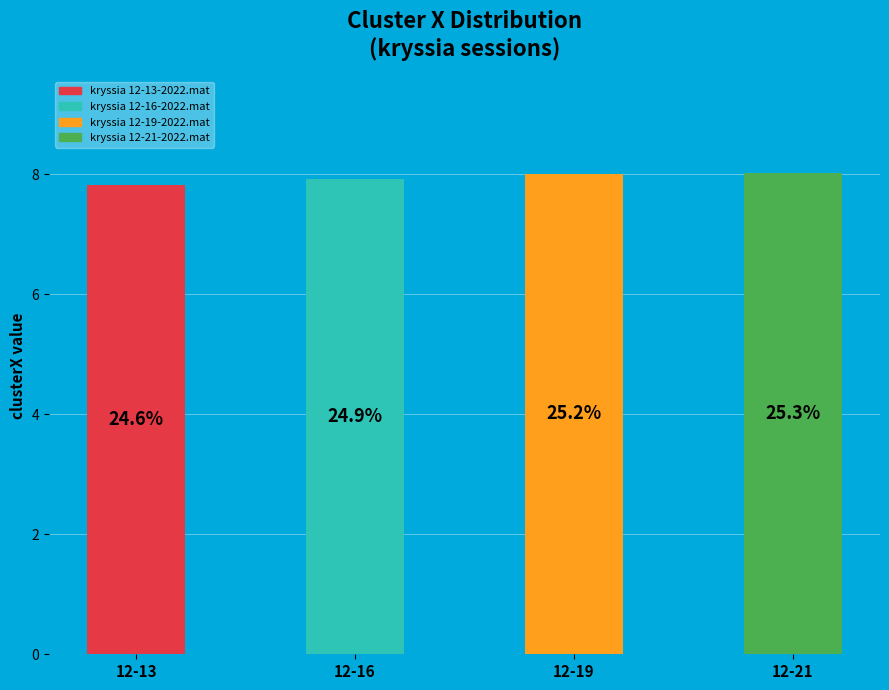

Is it true that kryssia 12-21-2022.mat is 15% of the pie?

False